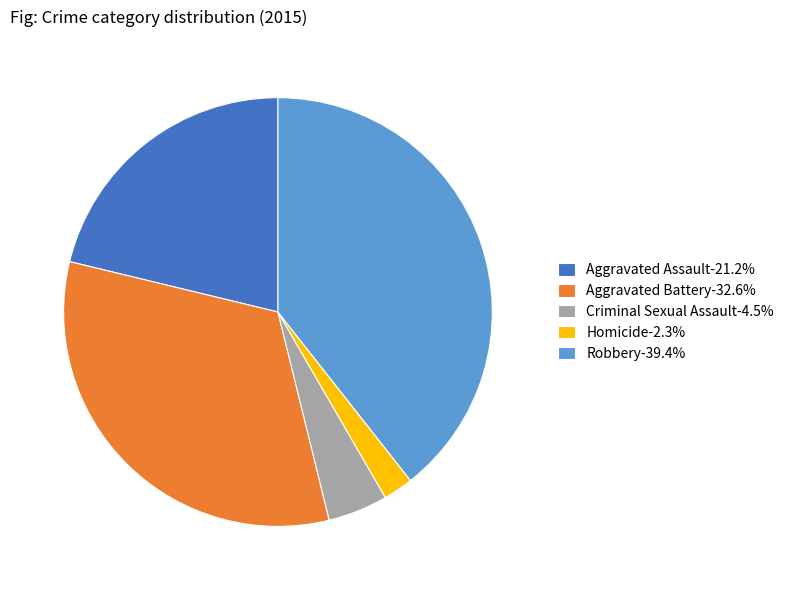

Which category has the smallest portion of the pie?

Homicide